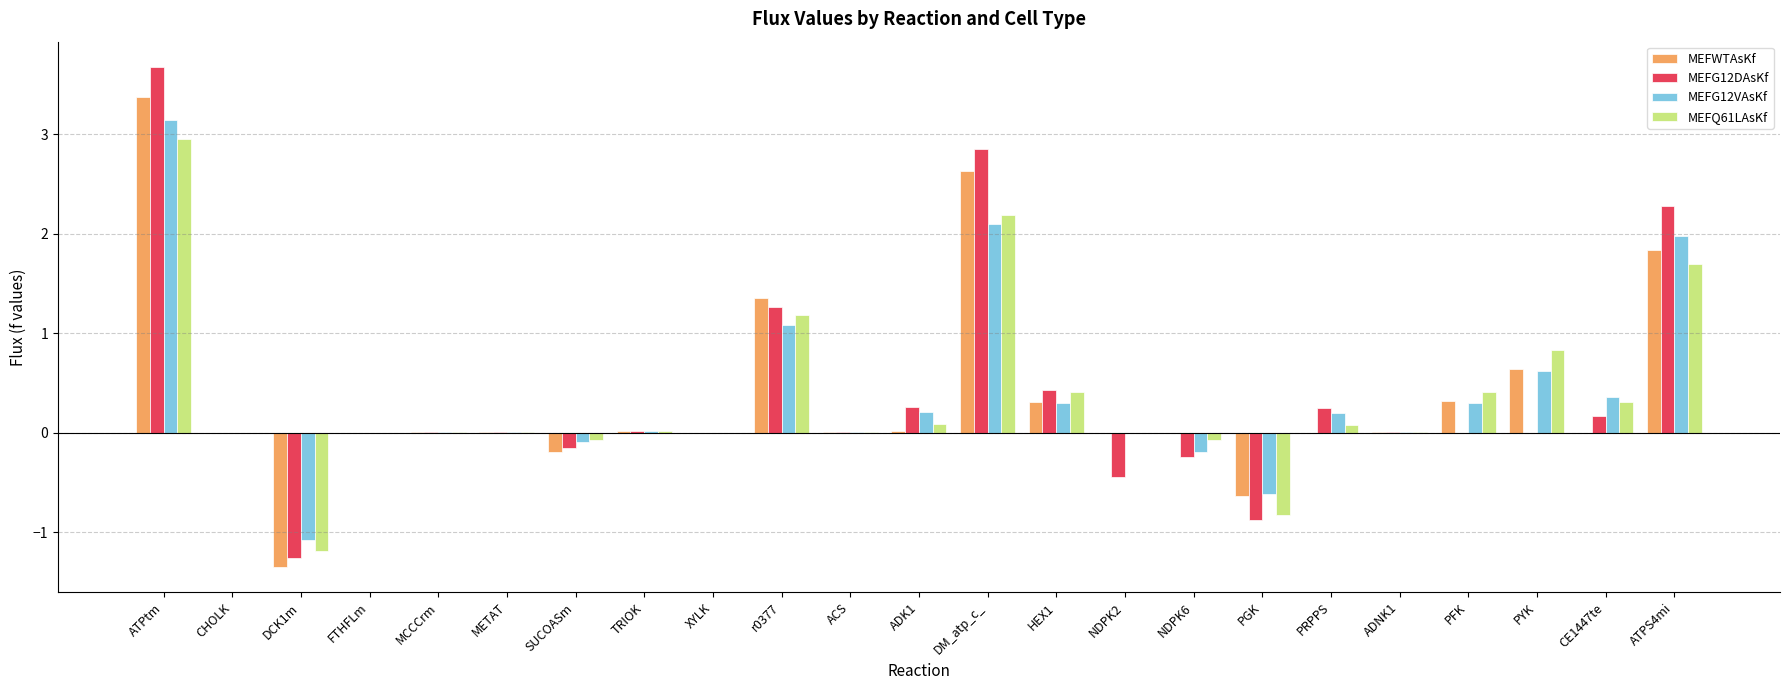

Where is MEFG12DAsKf nearest to the value 1?

r0377